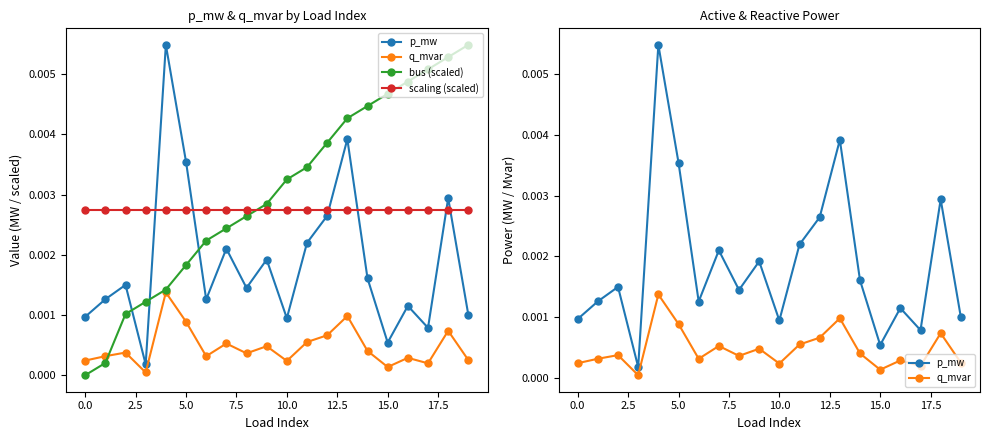

True or false: bus (scaled) has more than 2 interior local peaks.

False